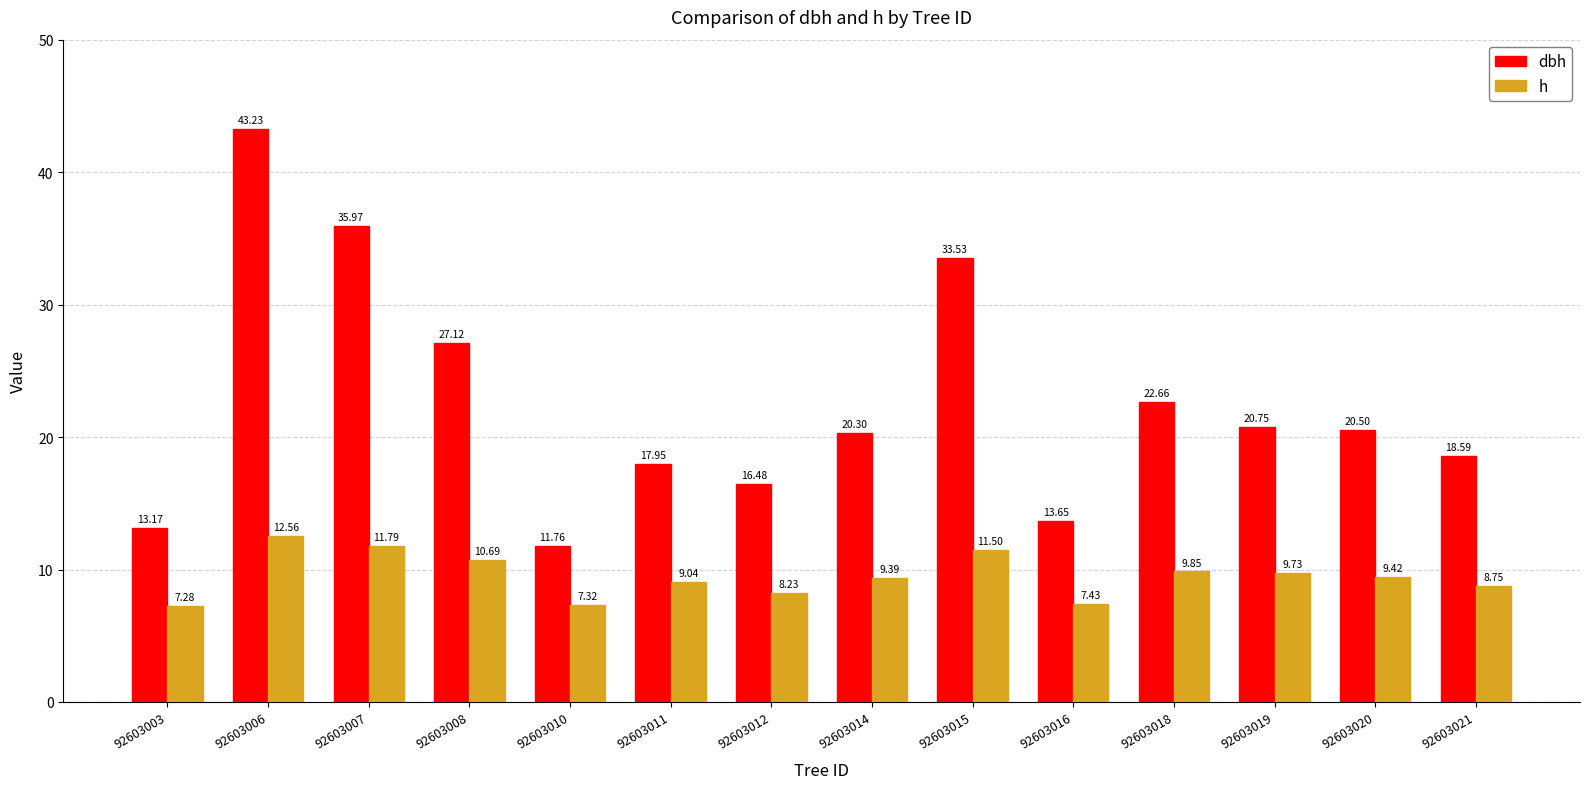

Where is dbh nearest to the value 27?

92603008